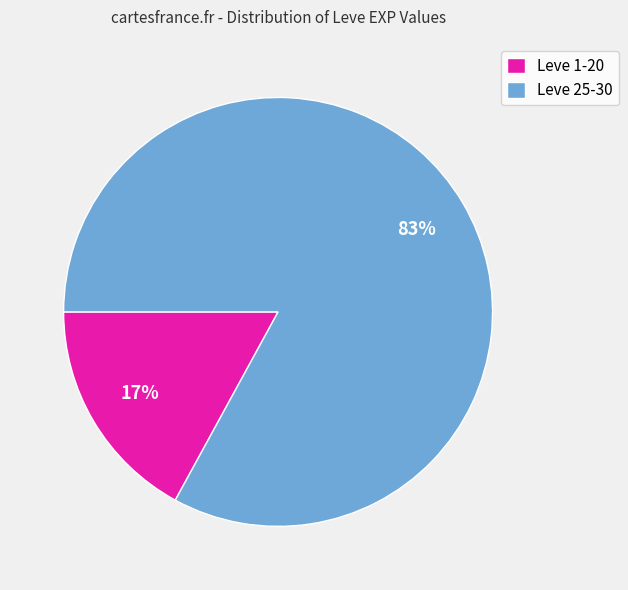

Combined, do Leve 25-30 and Leve 1-20 account for over 50%?

Yes